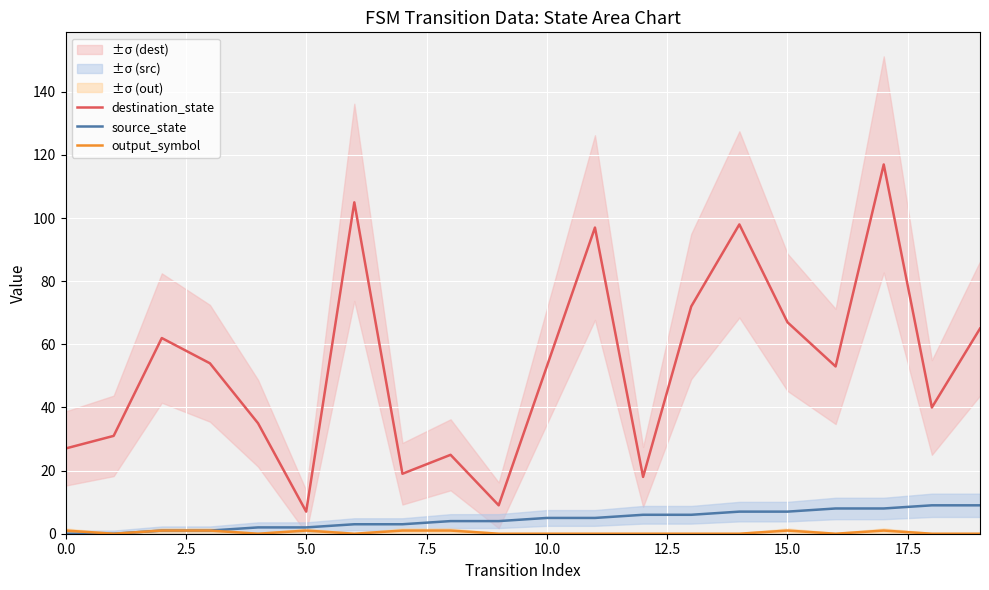

What is the value of the output_symbol point at the 16th from the left?

1